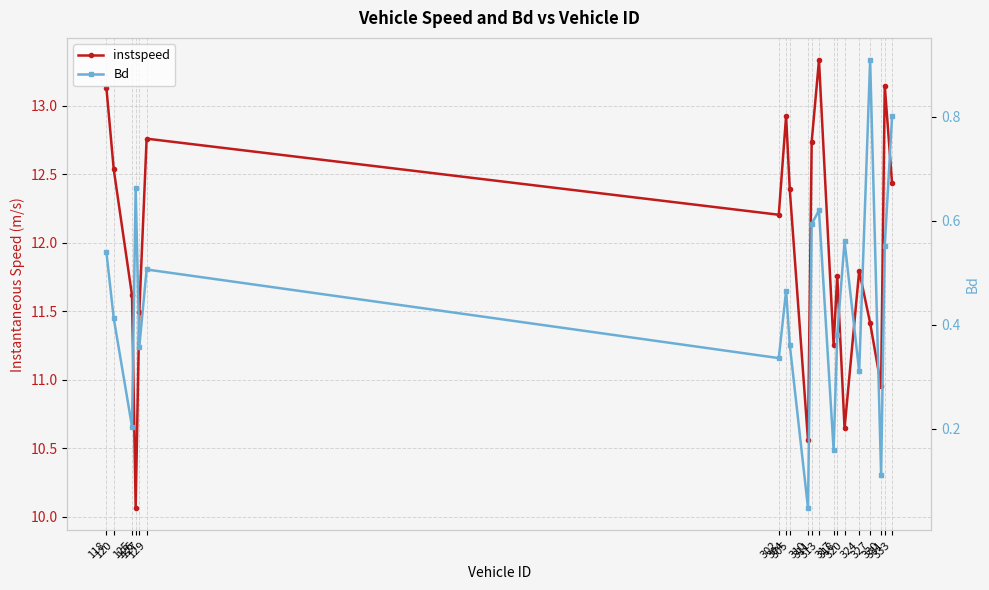

The instspeed series shows 19.7 at 118. True or false?

False